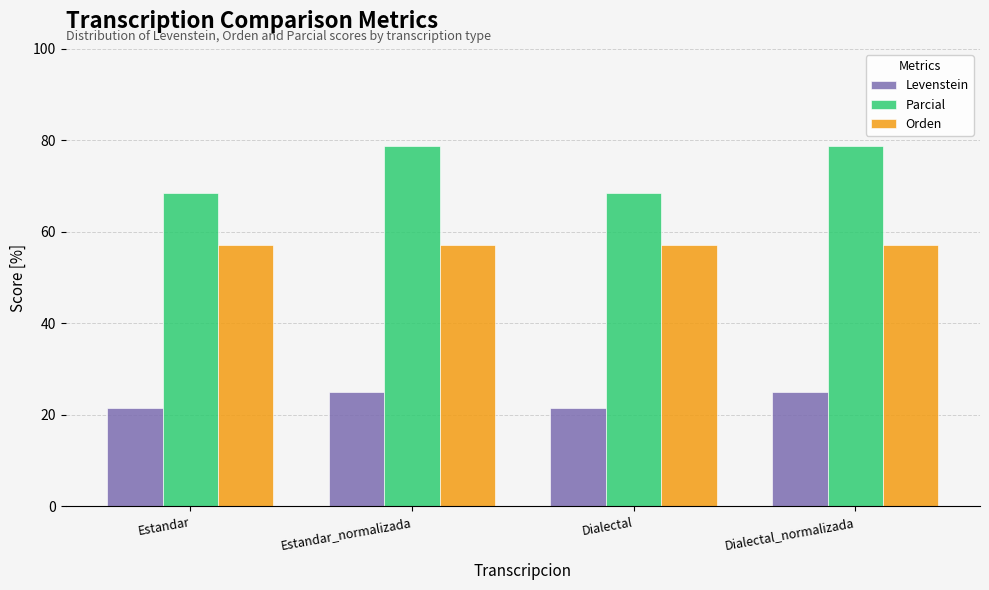

At which label does Parcial first exceed 78?

Estandar_normalizada